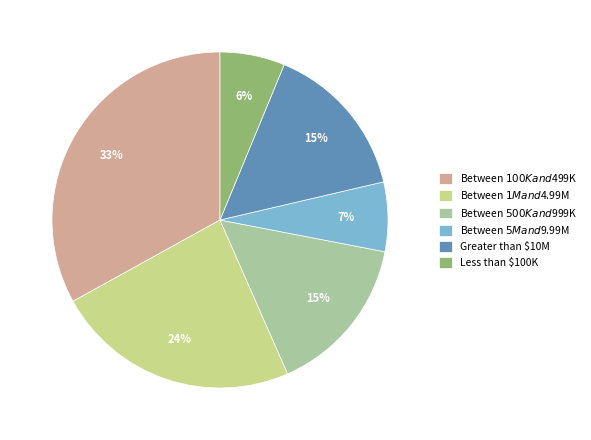

How many slices are in this pie chart?

6